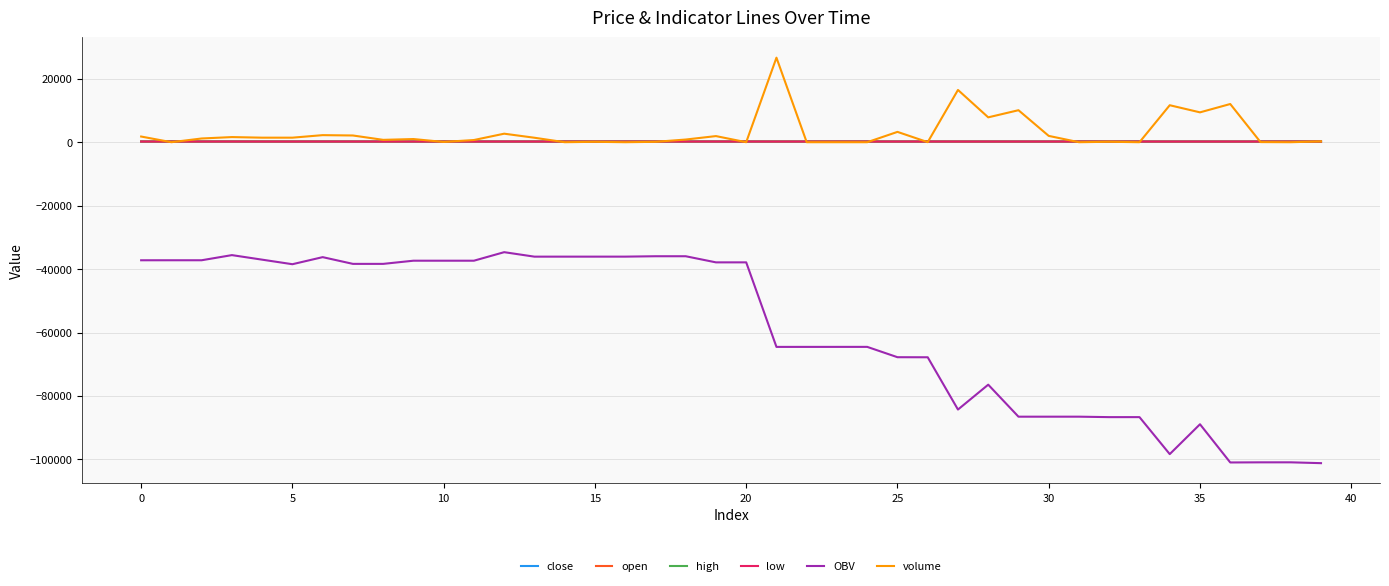

Which series has the widest spread of values?

OBV